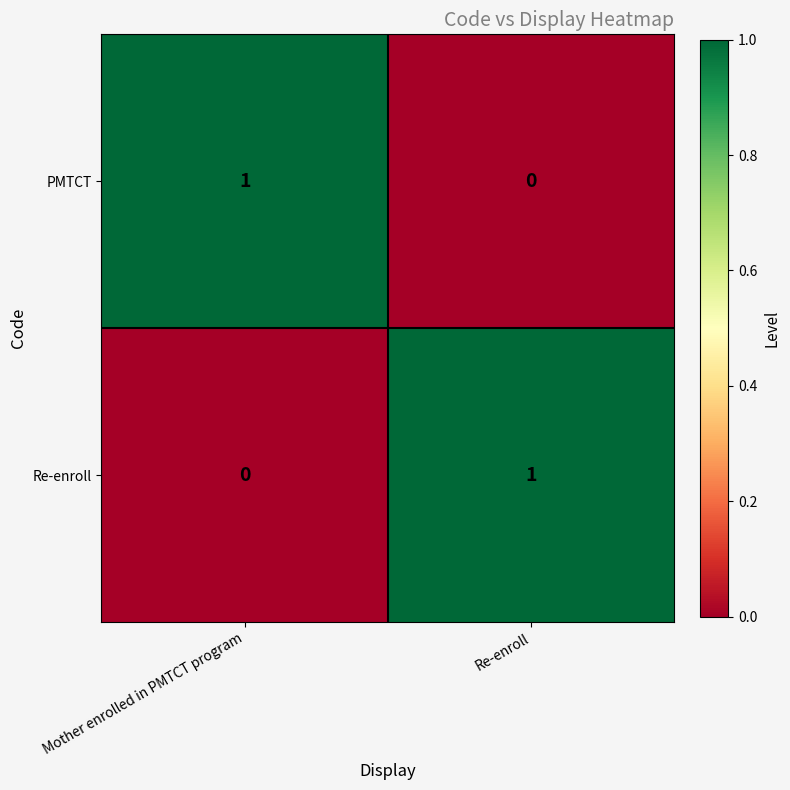

True or false: Re-enroll has a value of 0 at Re-enroll.

False